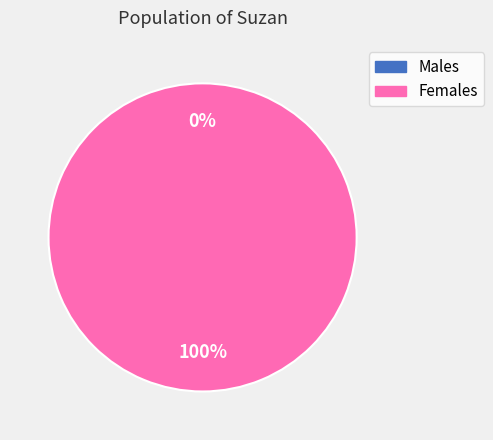

To the nearest percent, what portion does 1 represent?

100%